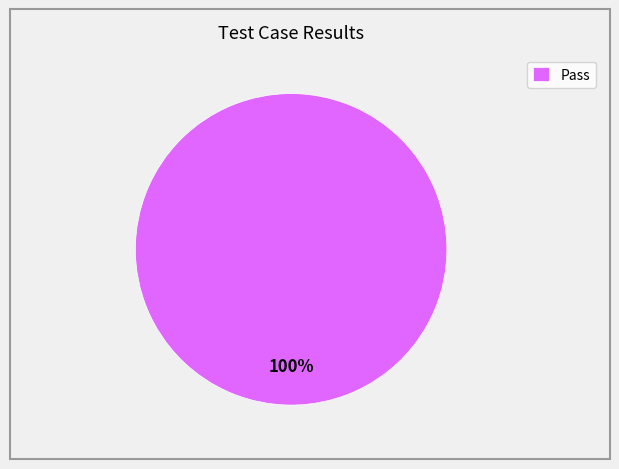

Does any single category account for the majority?

Yes